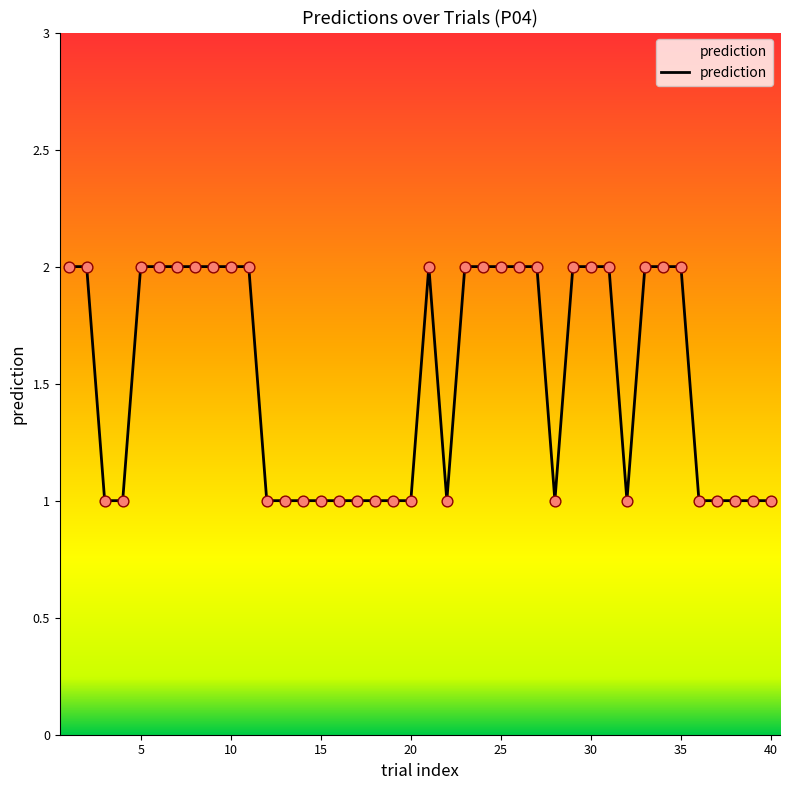

How many lines are shown in the chart?

1